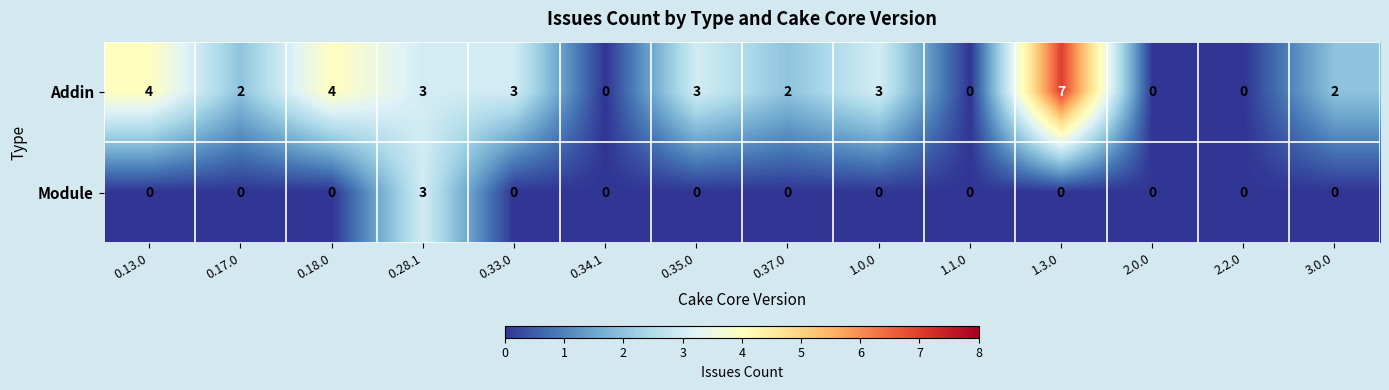

True or false: Module has a value of 2 at 0.17.0.

False